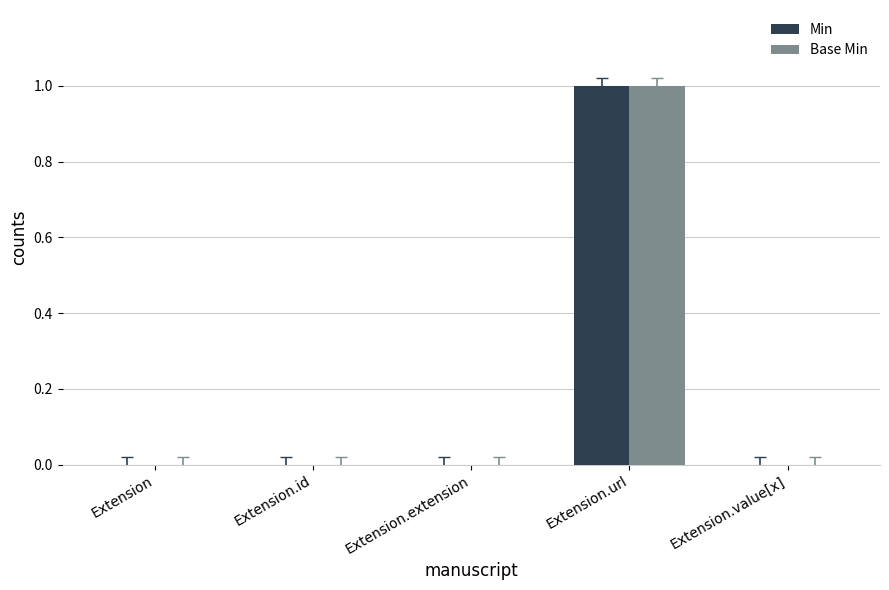

True or false: Base Min has a value of -1 at Extension.

False